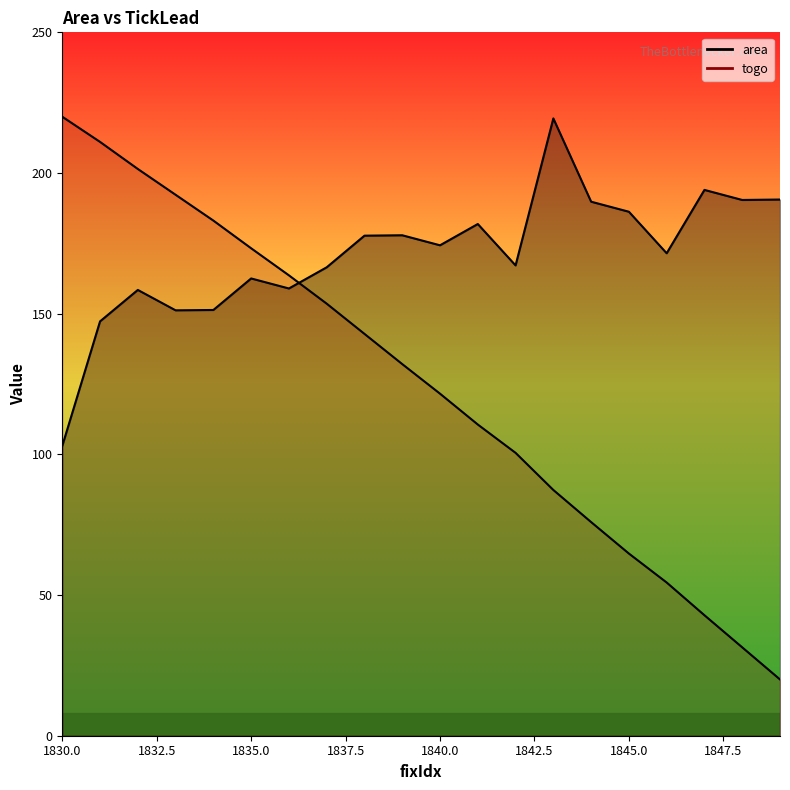

How many lines are shown in the chart?

2